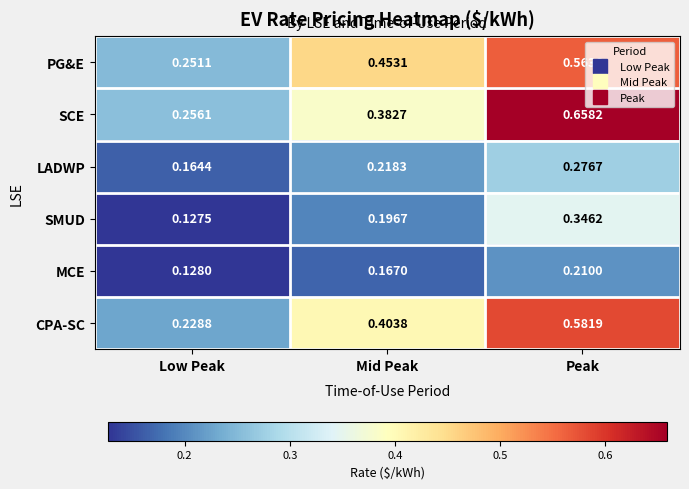

Is the value of SMUD at Mid Peak greater than the value of PG&E at Peak?

No